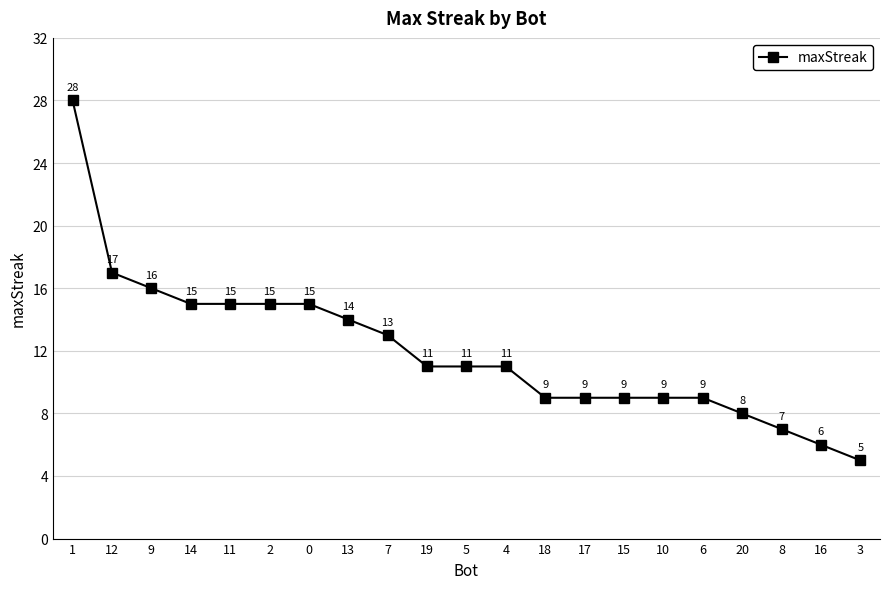

What is the label of the 8th point from the left?

13